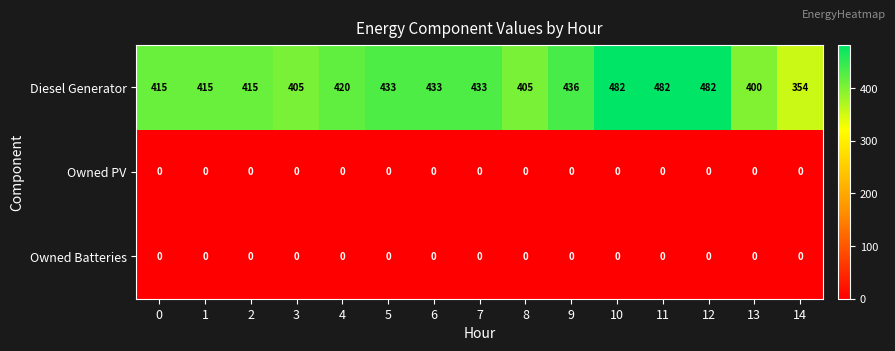

What is the difference between the highest and lowest values at 13?

400